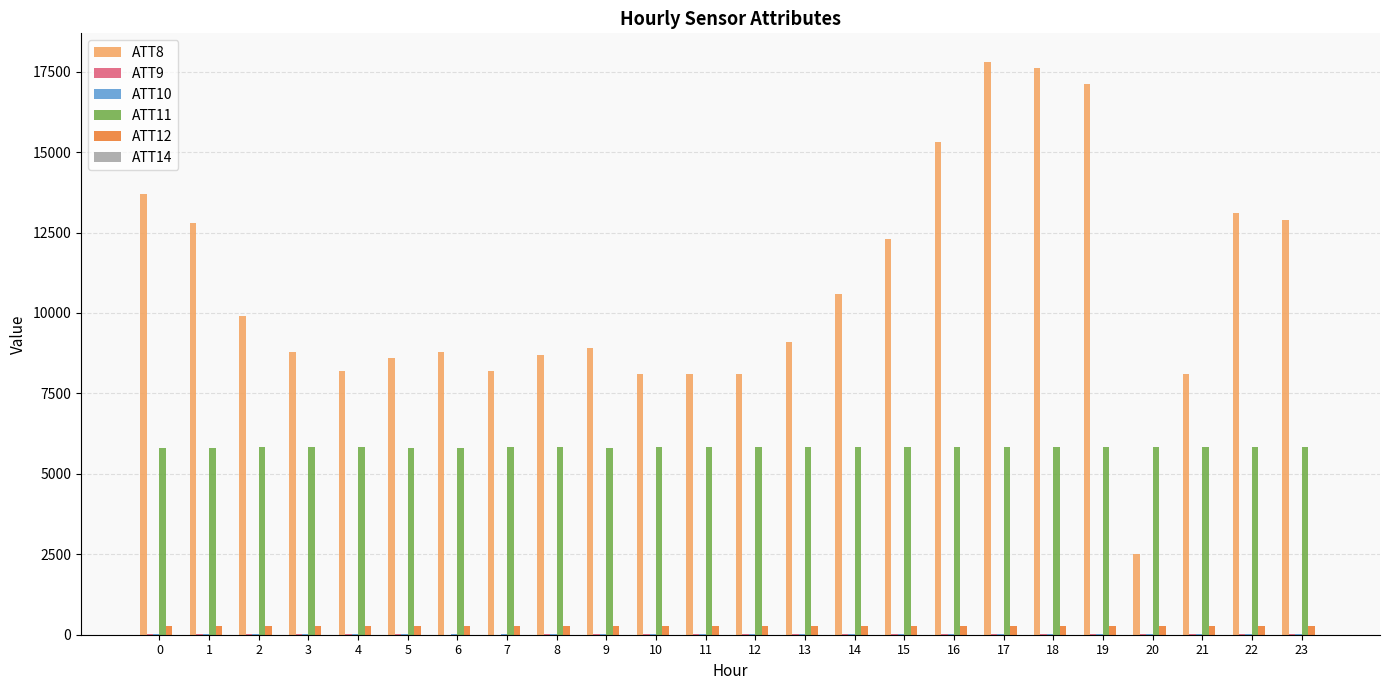

How many groups of bars are there?

24